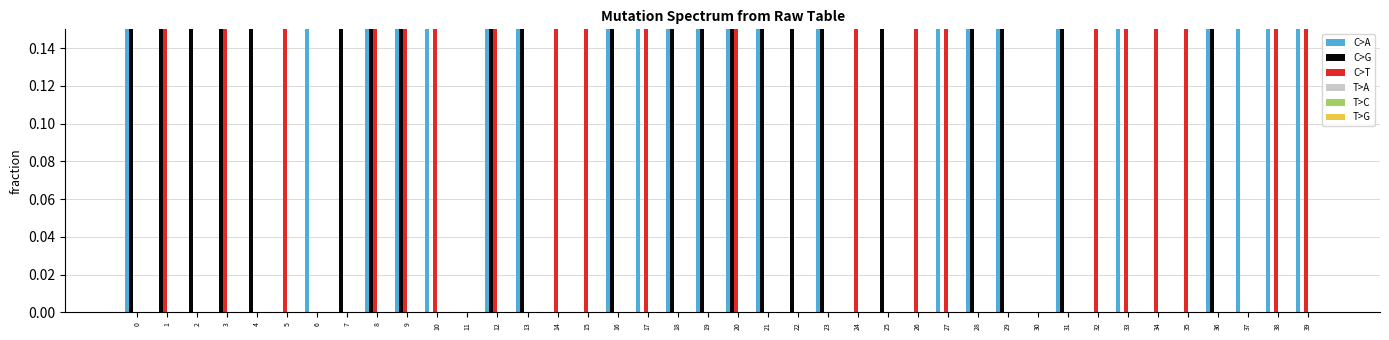

Which series has the largest range (max minus min)?

C>A